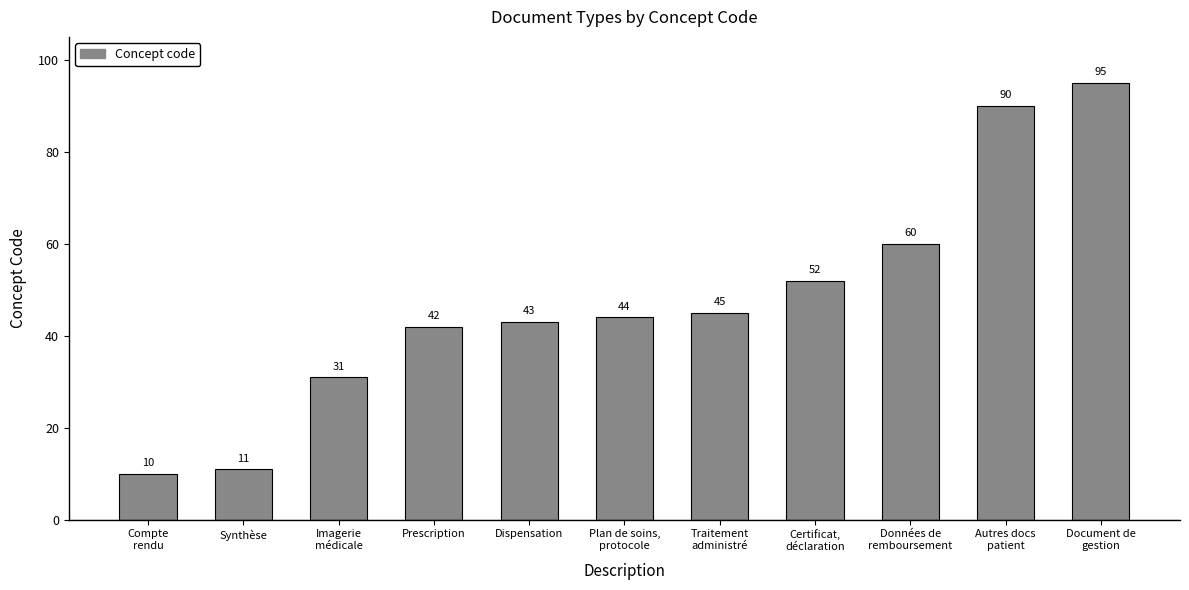

Reading left to right, transcribe all the data shown in this chart.

Compte
rendu=10	Synthèse=11	Imagerie
médicale=31	Prescription=42	Dispensation=43	Plan de soins,
protocole=44	Traitement
administré=45	Certificat,
déclaration=52	Données de
remboursement=60	Autres docs
patient=90	Document de
gestion=95